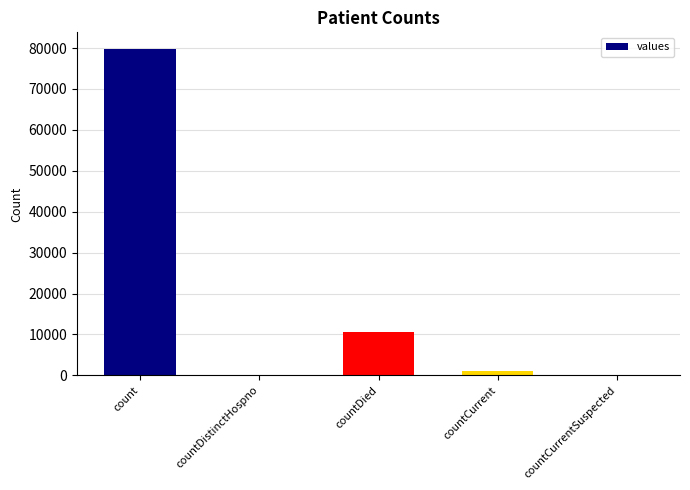

True or false: the data shows -49769 at countDistinctHospno.

False